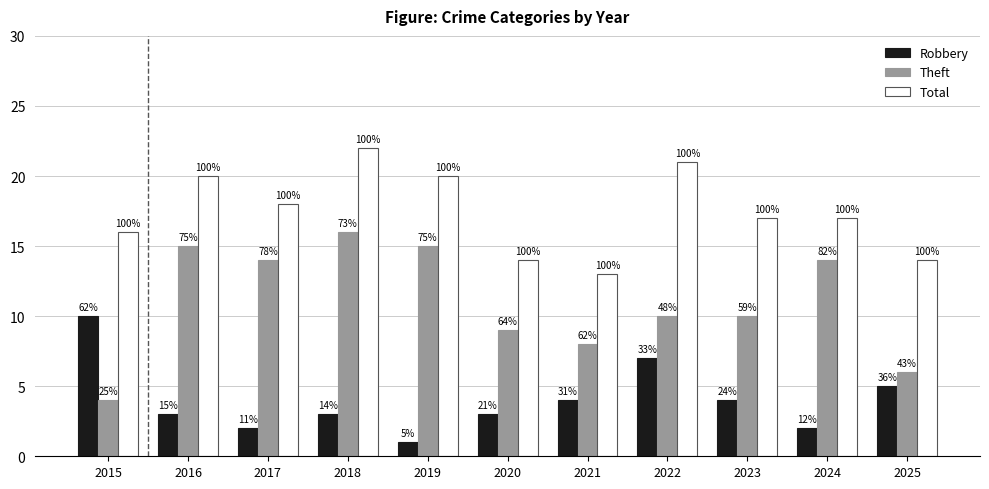

Reading left to right, what are all the values shown in this chart?

Robbery: 10	3	2	3	1	3	4	7	4	2	5
Theft: 4	15	14	16	15	9	8	10	10	14	6
Total: 16	20	18	22	20	14	13	21	17	17	14